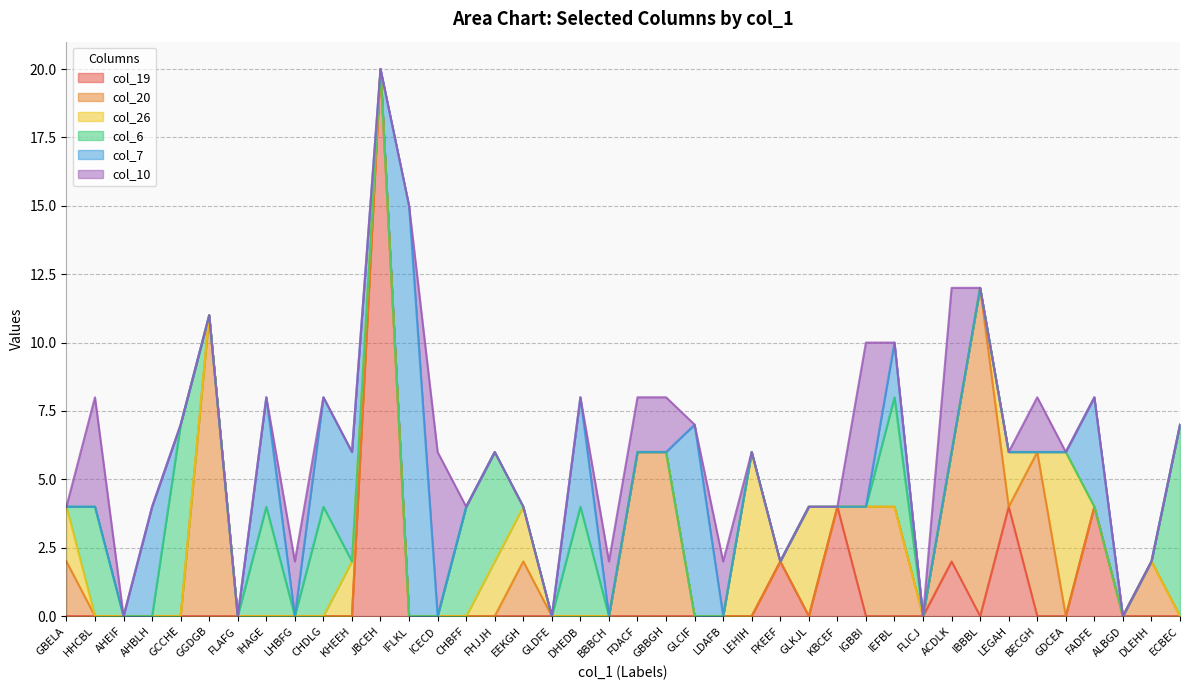

The col_20 series shows -4 at GLCIF. True or false?

False